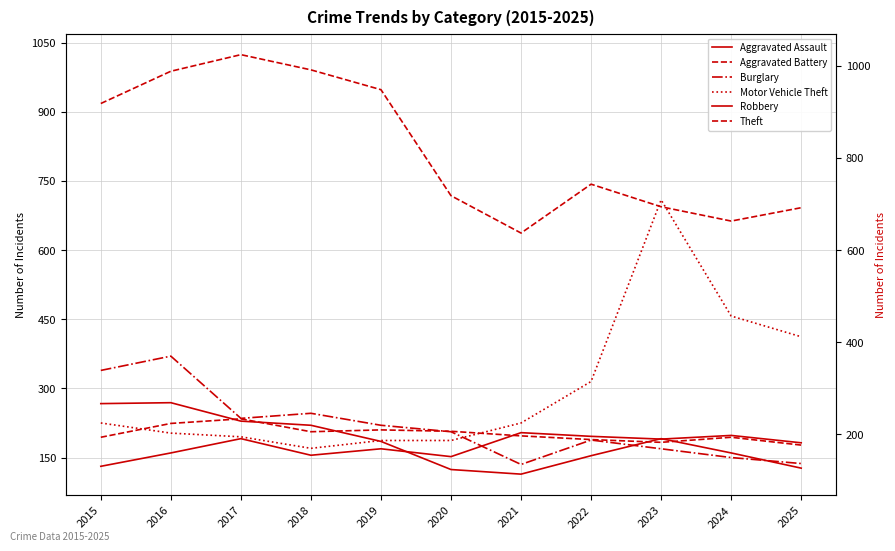

Between which two adjacent categories do Aggravated Battery and Aggravated Assault first intersect?

2020 and 2021